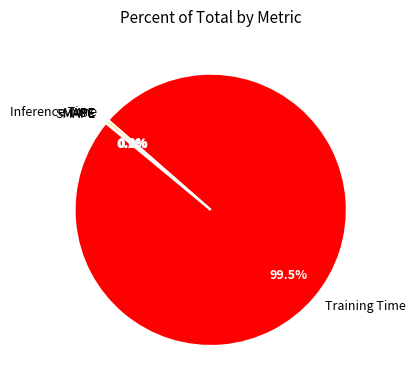

Which slice represents more than half of the pie?

Training Time